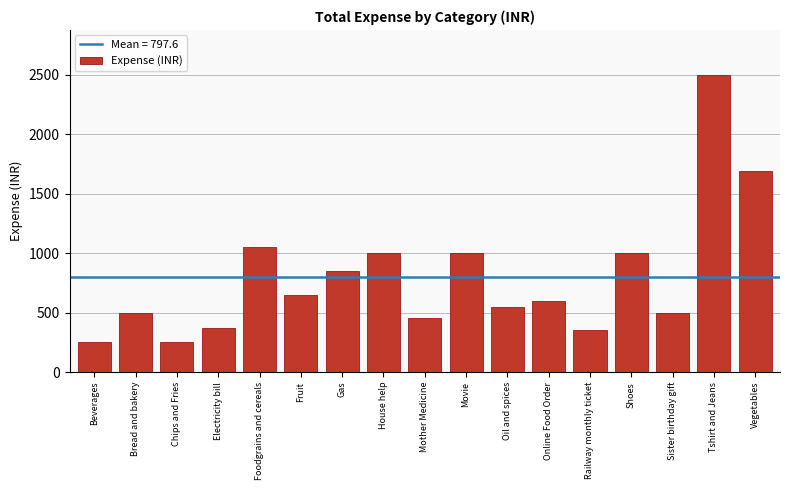

Reading right to left, transcribe all the data shown in this chart.

1690	2500	500	1000	350	600	550	1000	450	1000	850	650	1050	370	250	500	250